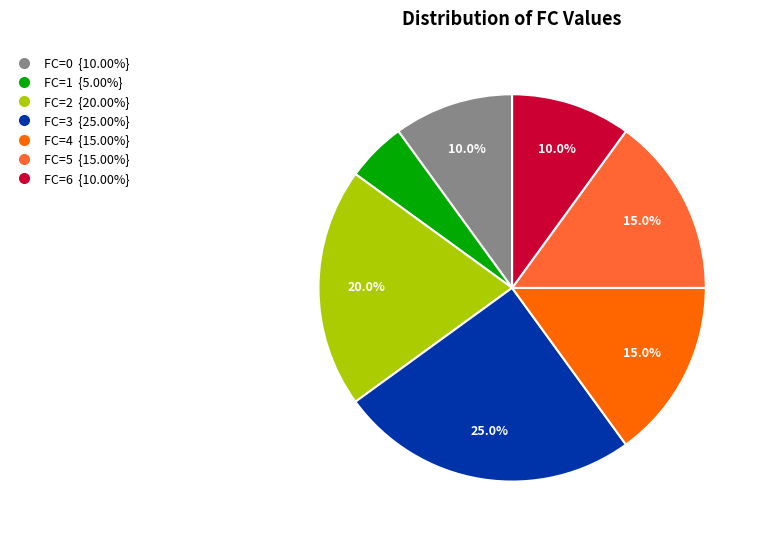

To the nearest percent, what is the average slice percentage?

14%